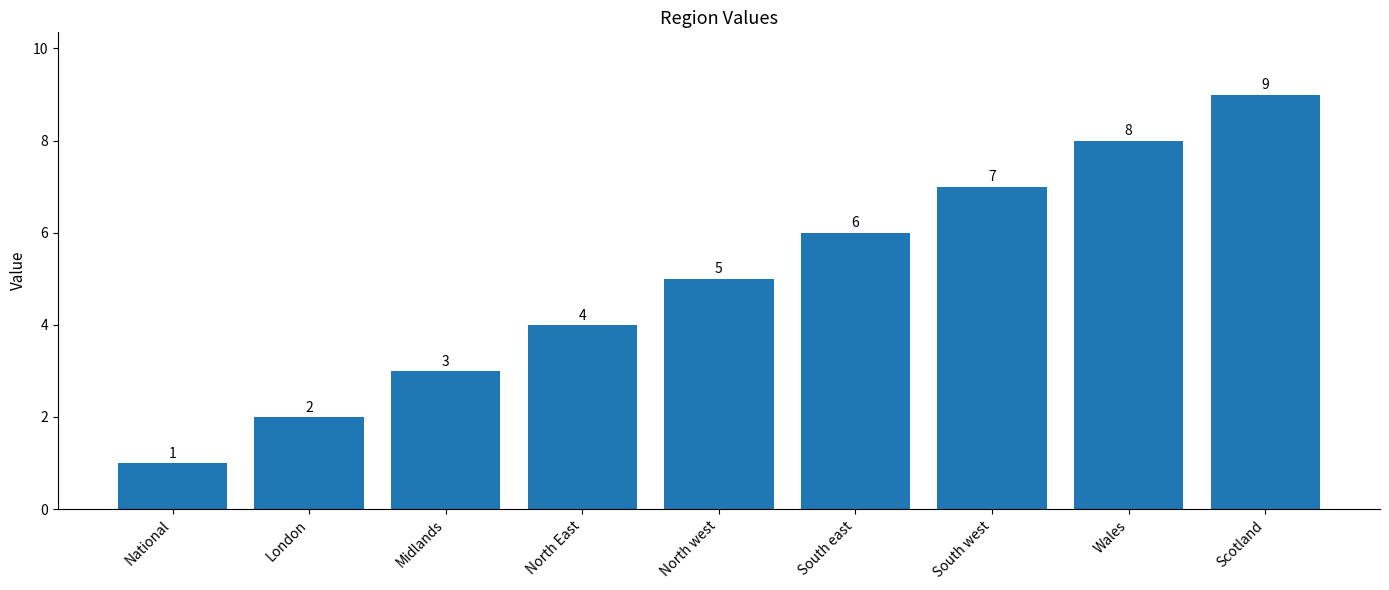

What is the change in value from National to Wales?

+7